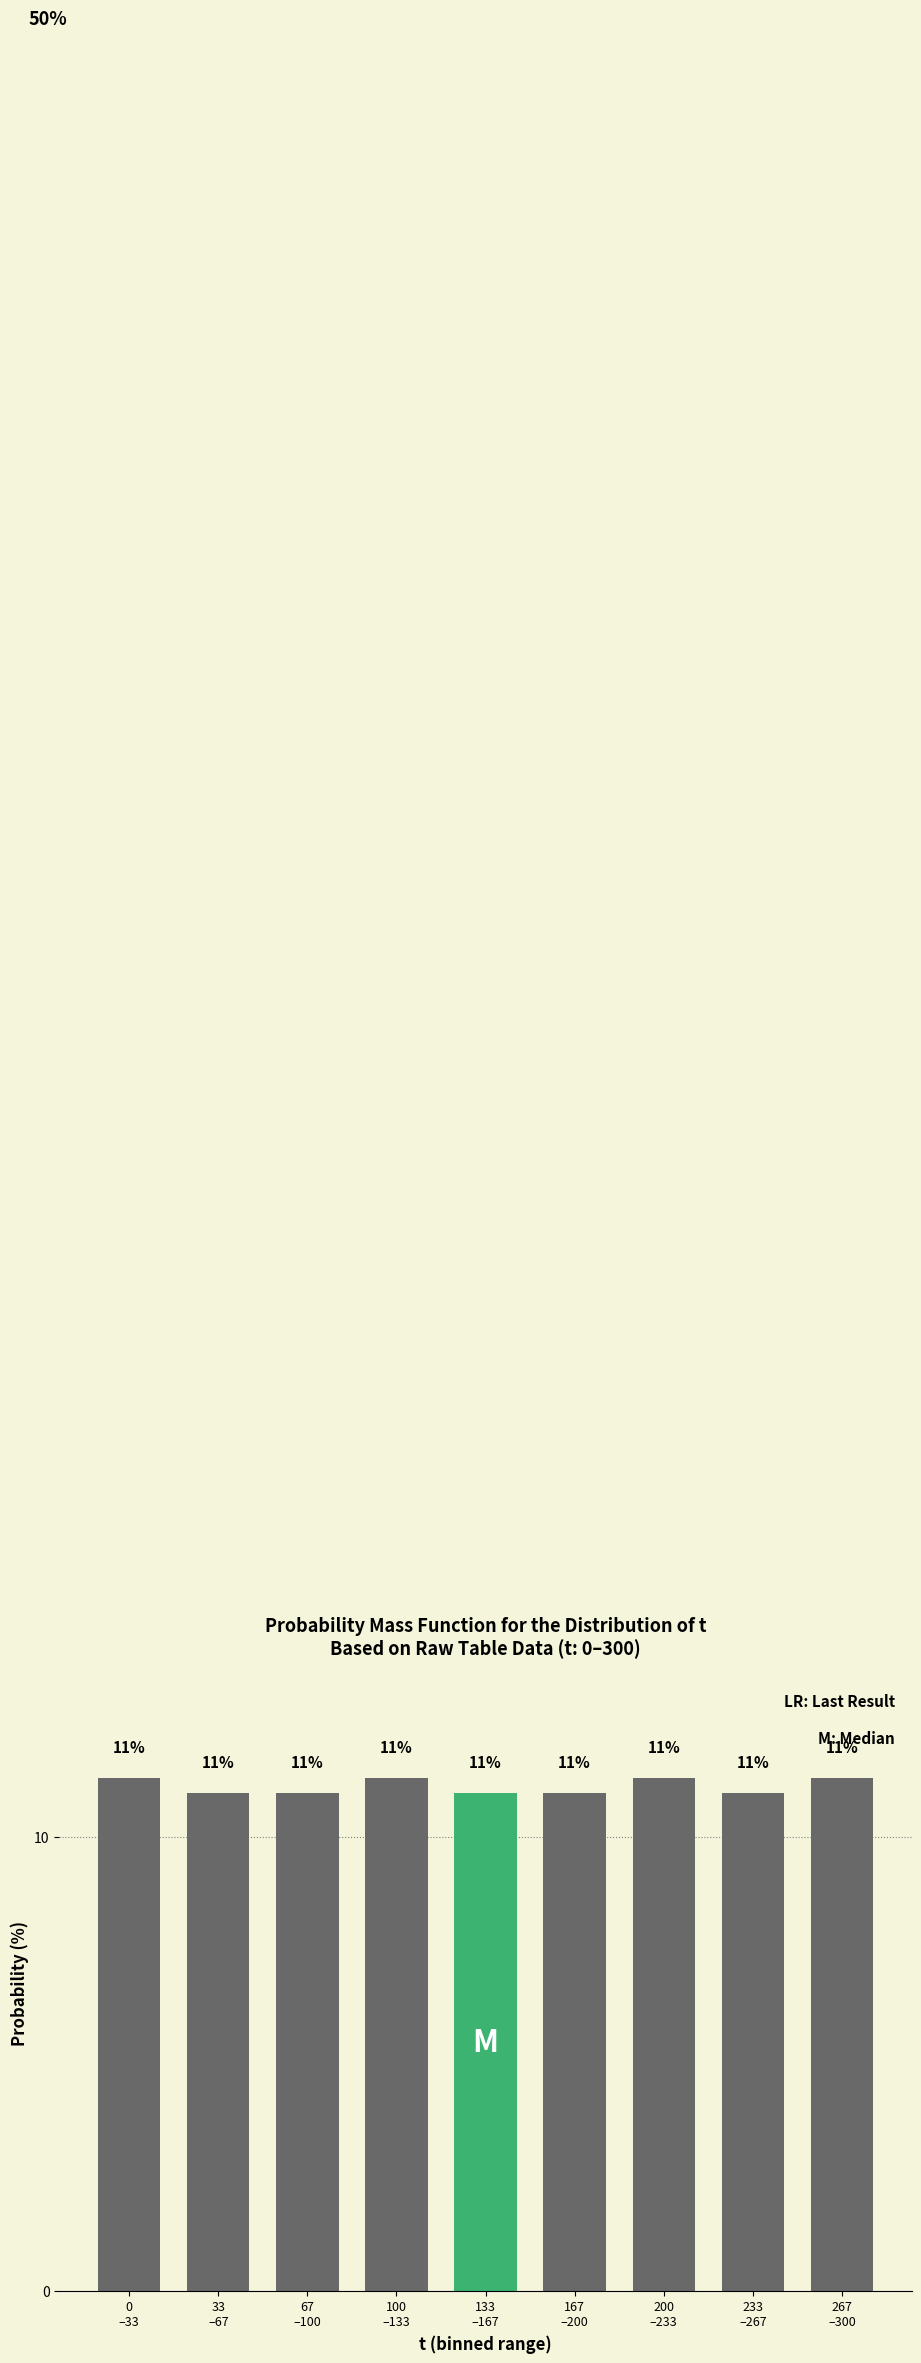

What is the minimum value shown in the chart?

11.0